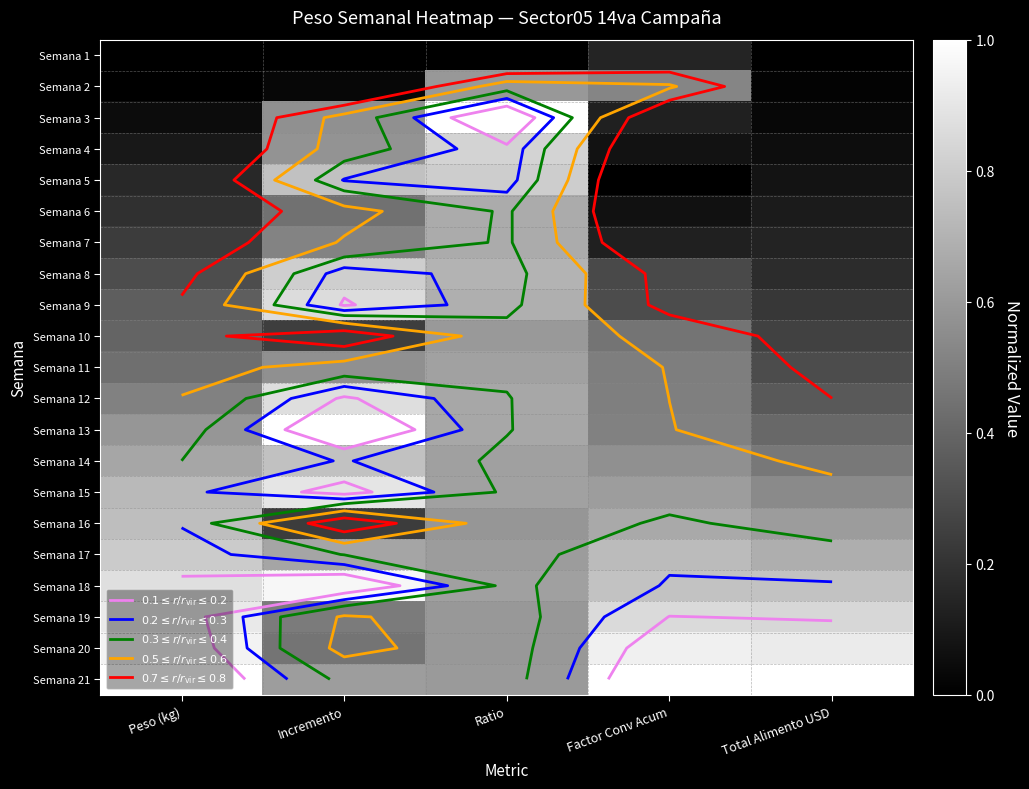

At Total Alimento USD, list the series in order from smallest to largest.

Semana 1, Semana 2, Semana 3, Semana 4, Semana 5, Semana 6, Semana 7, Semana 8, Semana 9, Semana 10, Semana 11, Semana 12, Semana 13, Semana 14, Semana 15, Semana 16, Semana 17, Semana 18, Semana 19, Semana 20, Semana 21